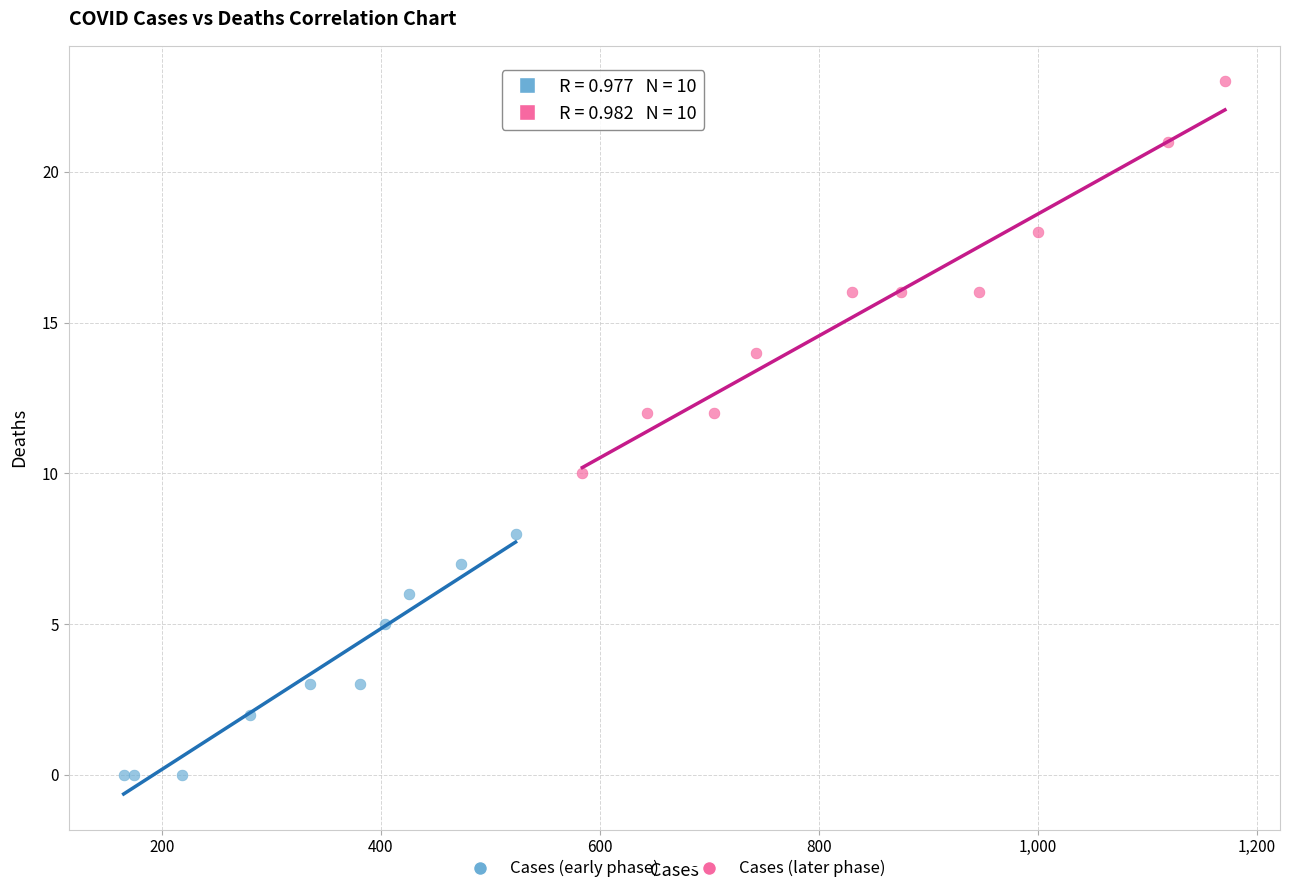

Which series has the widest spread of Y values?

Cases (later phase)